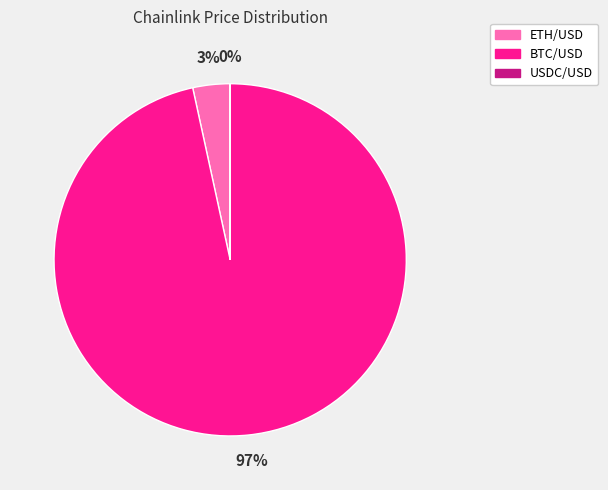

Combined, do ETH/USD and BTC/USD account for over 50%?

Yes